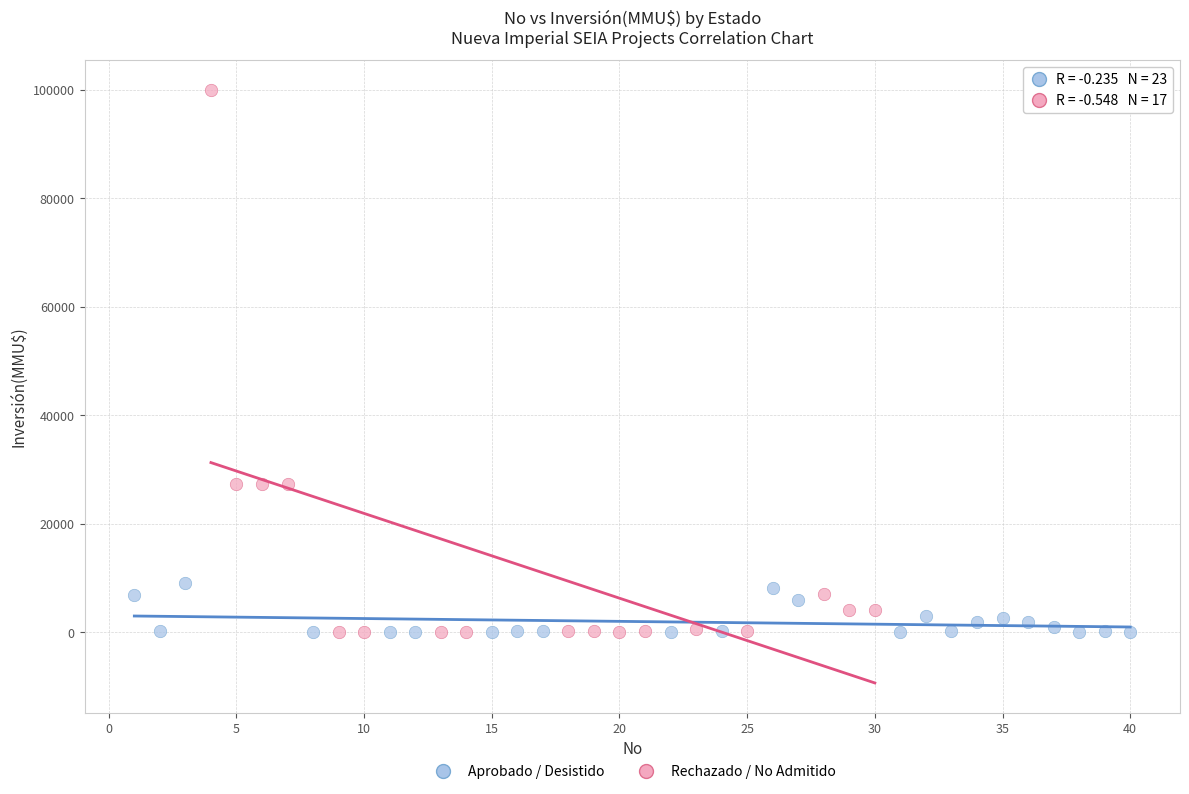

What are all the series names shown in the legend?

Aprobado / Desistido, Rechazado / No Admitido